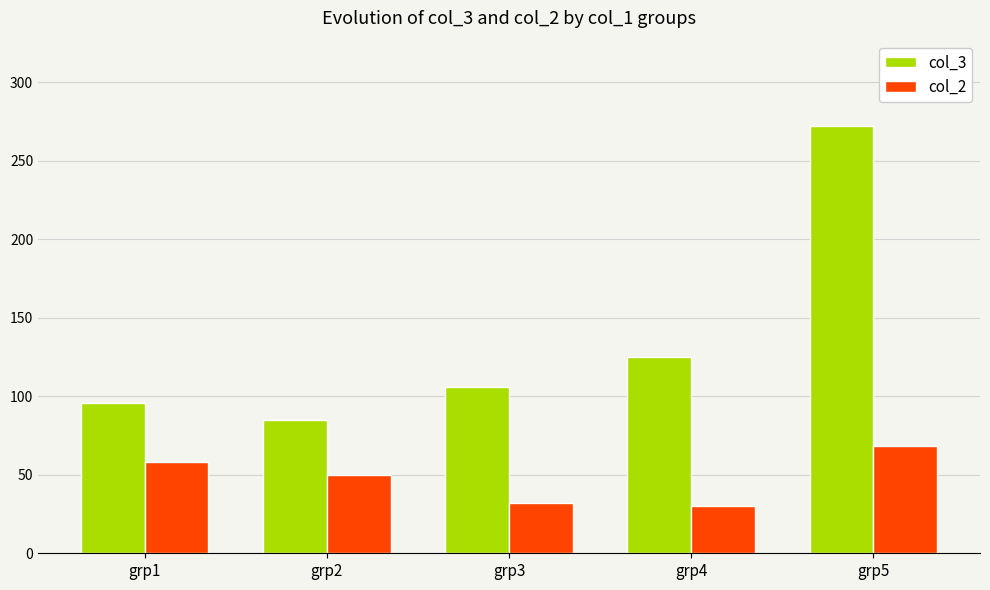

Reading right to left, what are all the values shown in this chart?

col_3: 272	125	106	85	96
col_2: 68	30	32	50	58